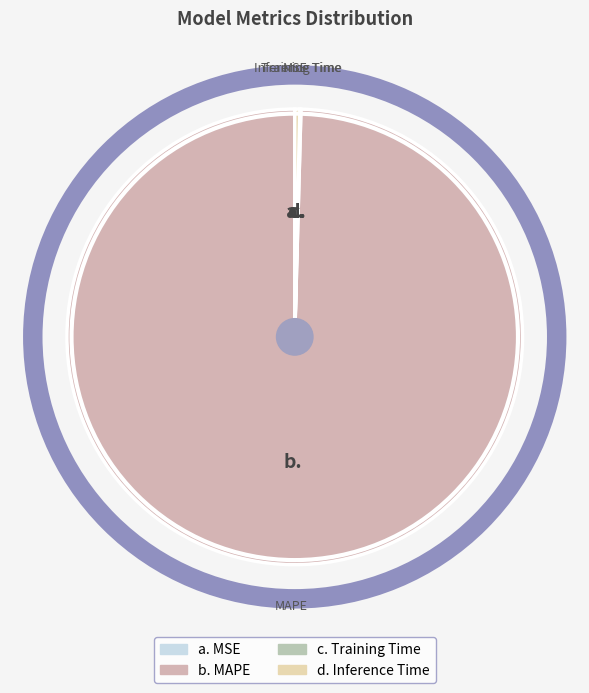

Is there any slice that represents more than half of the pie?

Yes